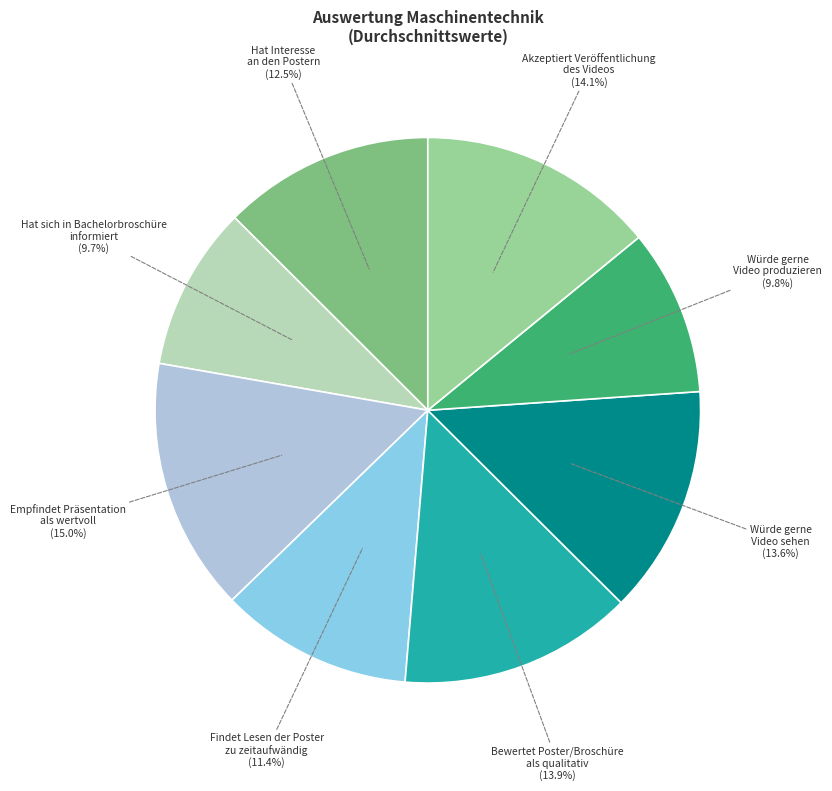

Is it true that Akzeptiert Veröffentlichung des Videos is 14% of the pie?

True